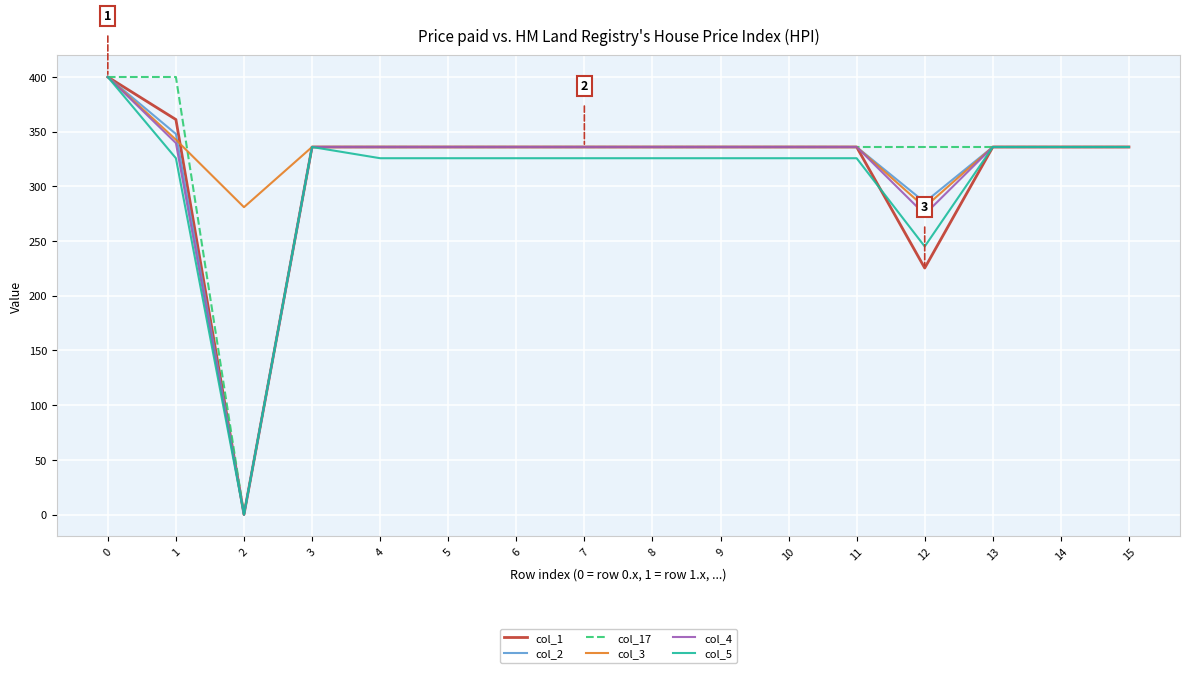

How many distinct data groups are displayed?

6